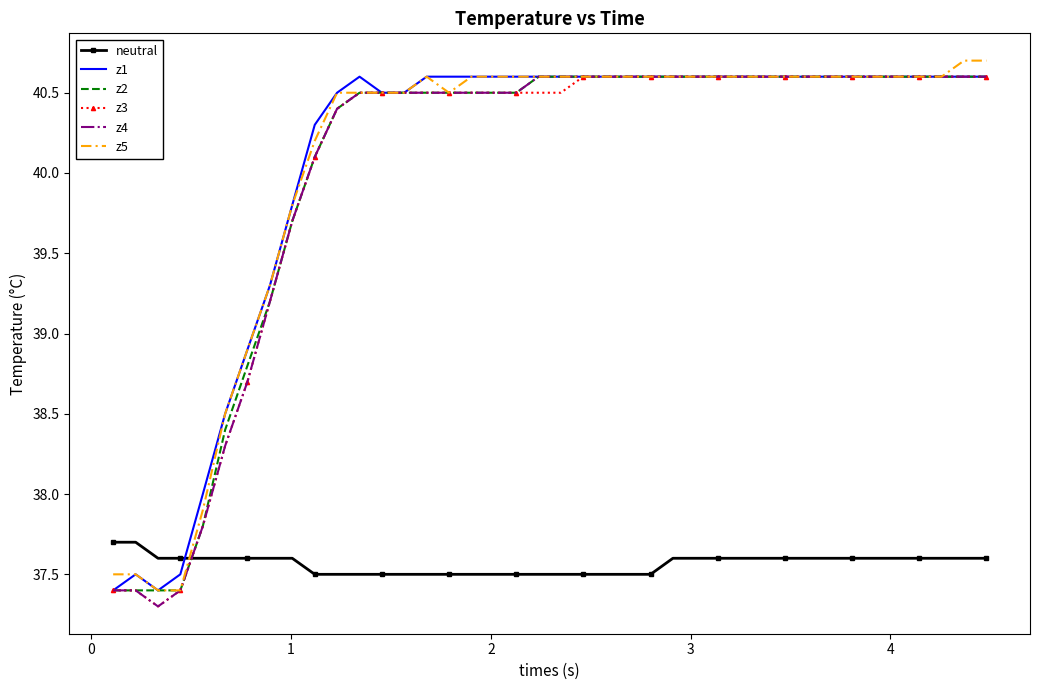

What is the sum of all neutral values?

1502.6